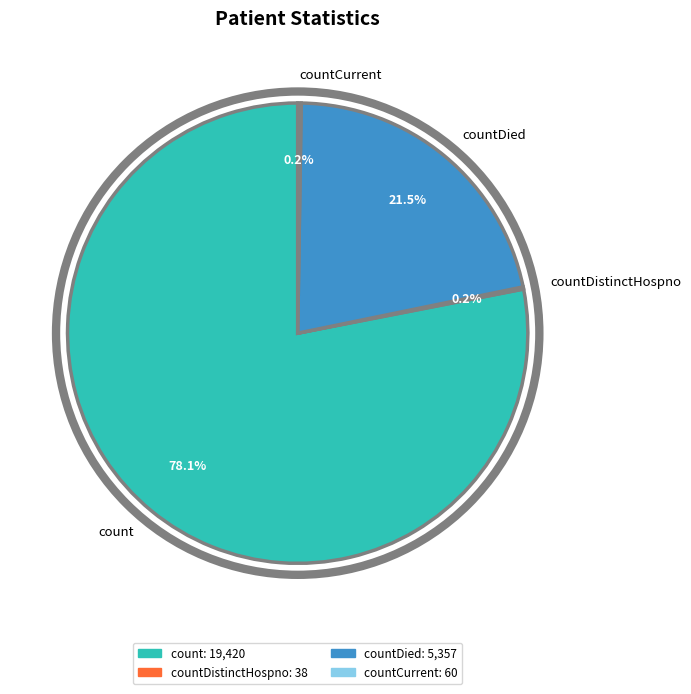

Is there any slice that represents more than half of the pie?

Yes